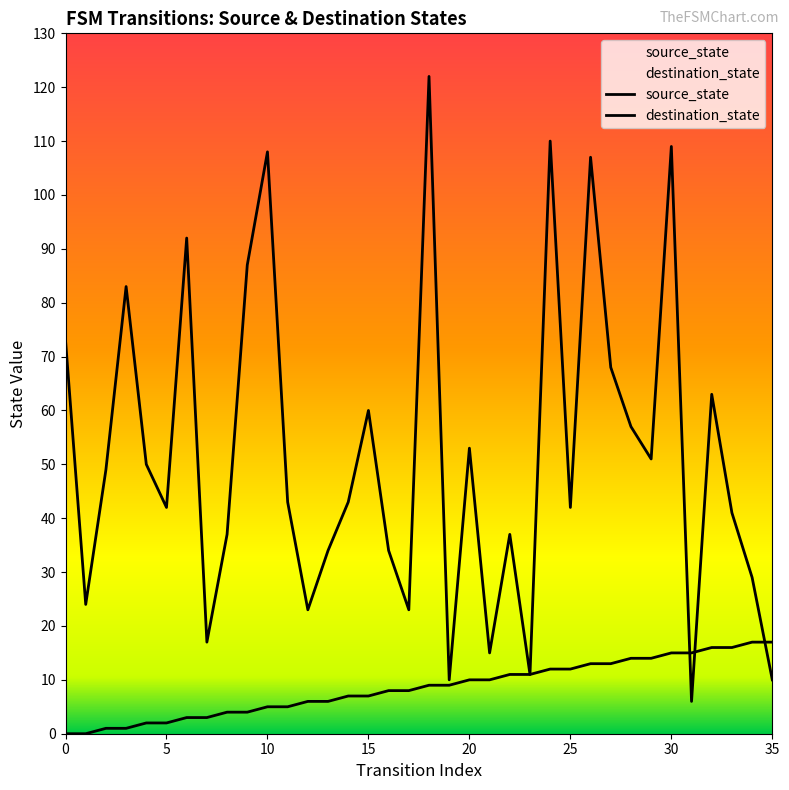

Is the value of destination_state at 21 greater than the value of source_state at 33?

No